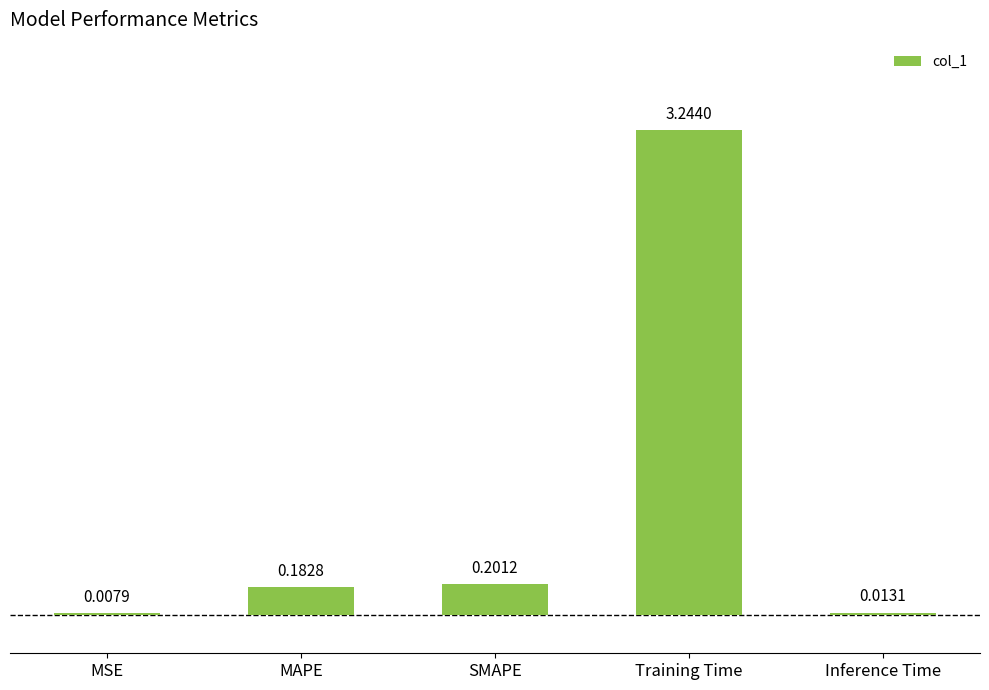

At which category does the chart reach its peak across all series?

Training Time